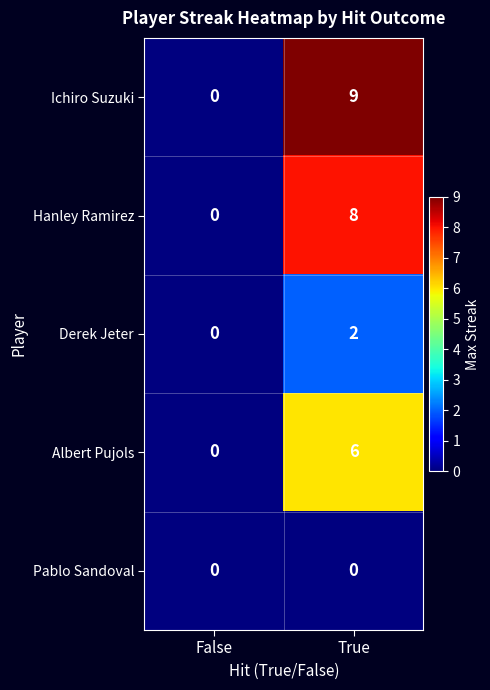

At which label does Hanley Ramirez reach its peak?

True